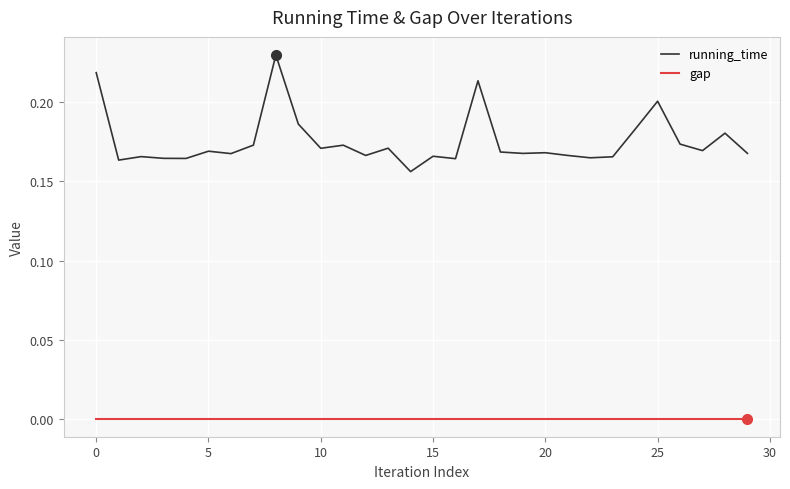

Which series has the largest total across all categories?

running_time